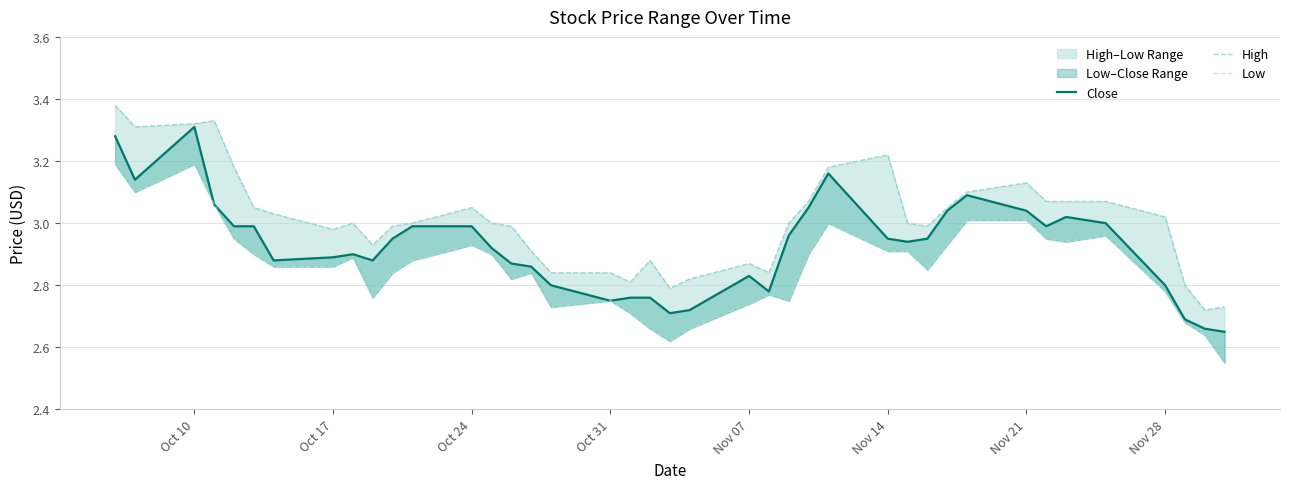

How many categories are shown in the chart?

40